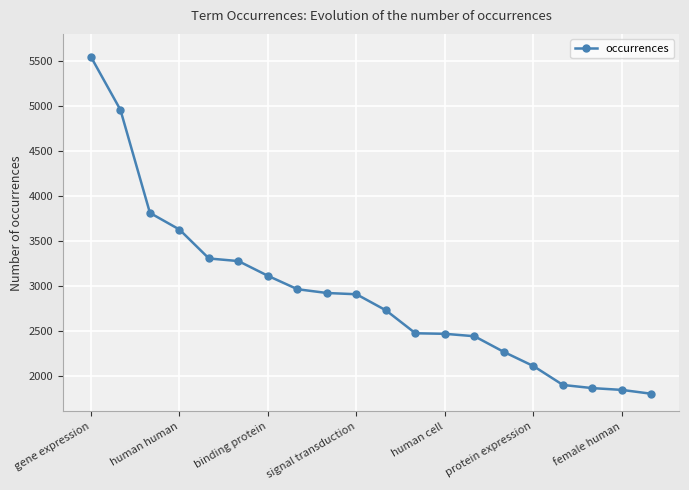

What is the maximum value shown in the chart?

5545